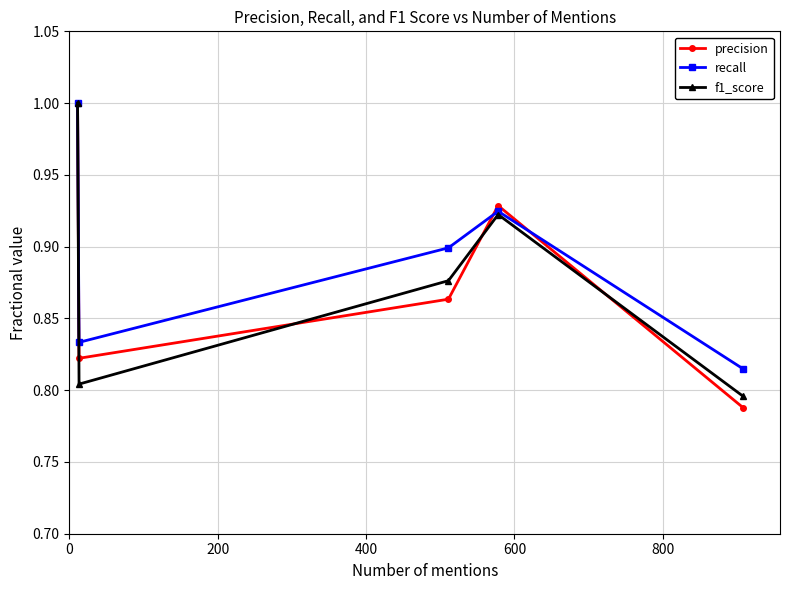

What is the greatest value displayed?

1.0